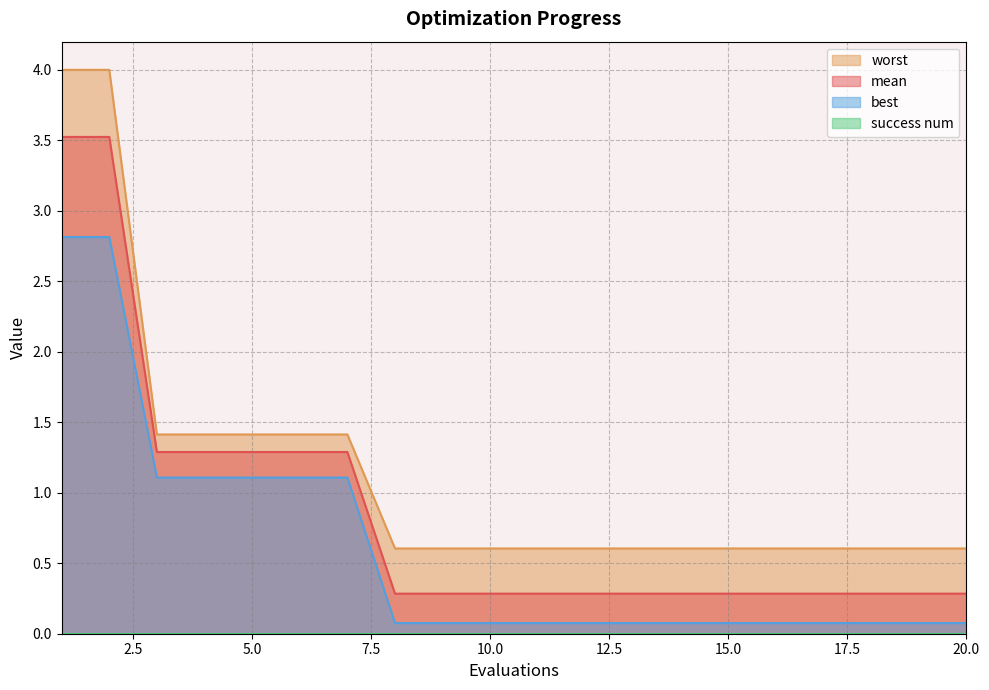

Which series has the largest total across all categories?

worst